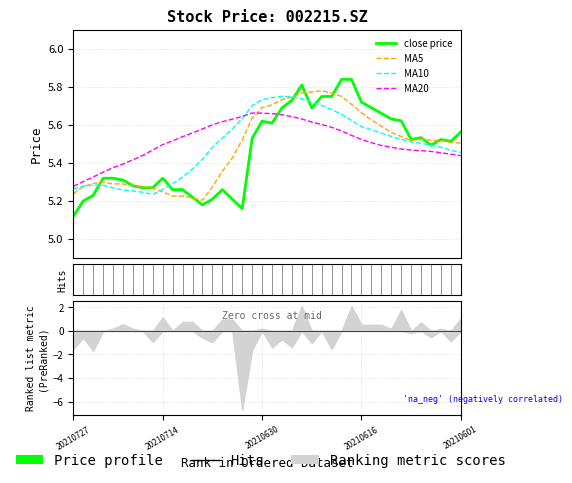

How many lines are shown in the chart?

4